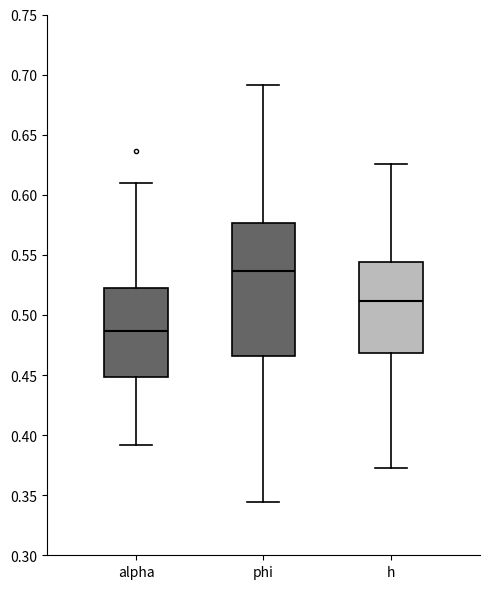

Reading left to right, transcribe this box plot: for each box, give where its median line is, the range the box spans, and where its two whiskers end, as read against the y-axis. The values are not printed on the chart, so give them approximately, as read against the axis.

alpha: median 0.485, box 0.450 to 0.520, whiskers 0.390 to 0.610
phi: median 0.535, box 0.465 to 0.575, whiskers 0.345 to 0.690
h: median 0.510, box 0.470 to 0.545, whiskers 0.375 to 0.625